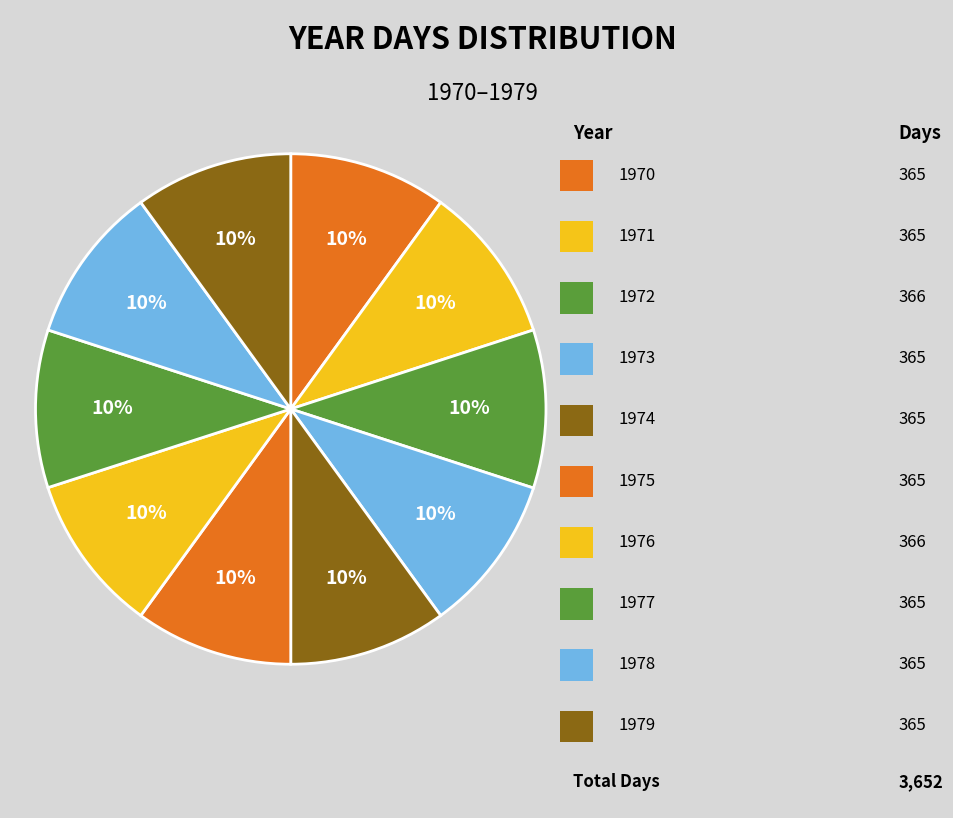

Which slice is the largest?

1972